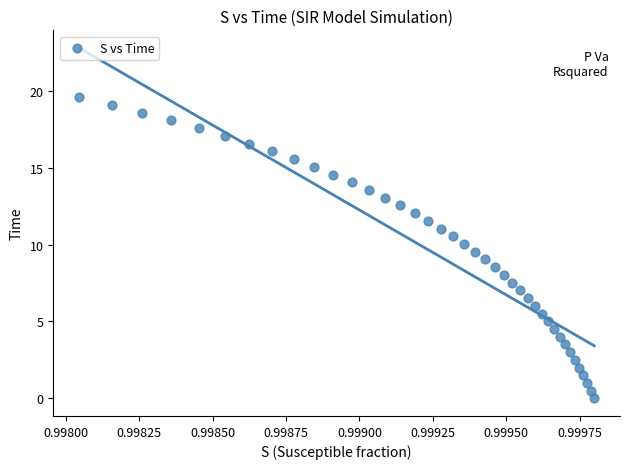

What is the range of Y values (max minus min)?

19.6